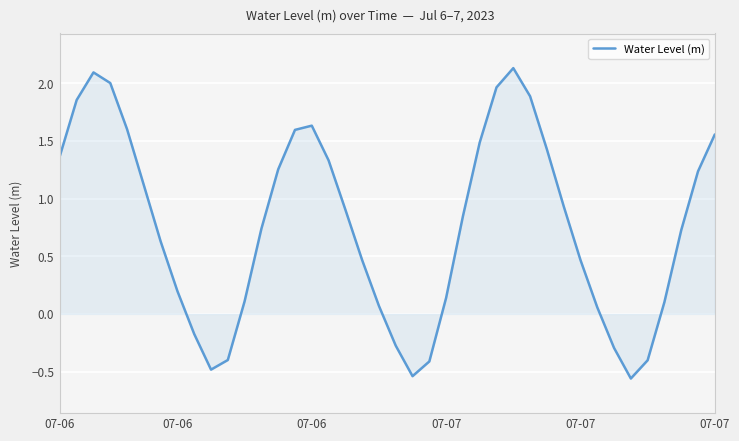

What is the difference between the maximum and minimum values?

2.7